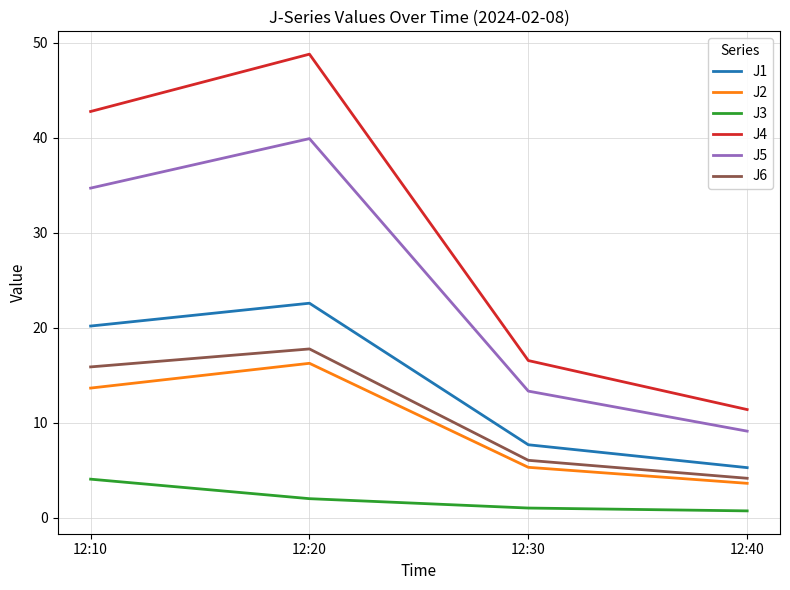

True or false: J4 and J2 cross at least once.

False